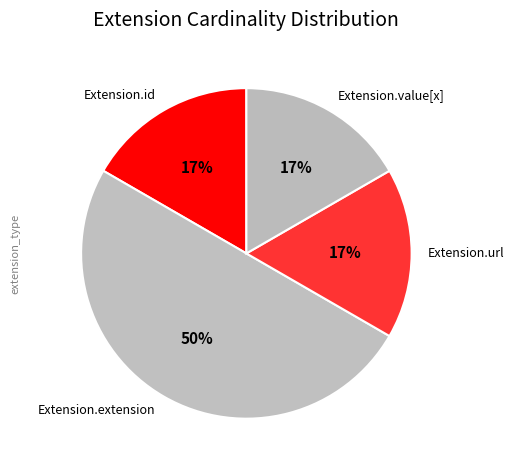

Which has a higher value, Extension.url or Extension.extension?

Extension.extension